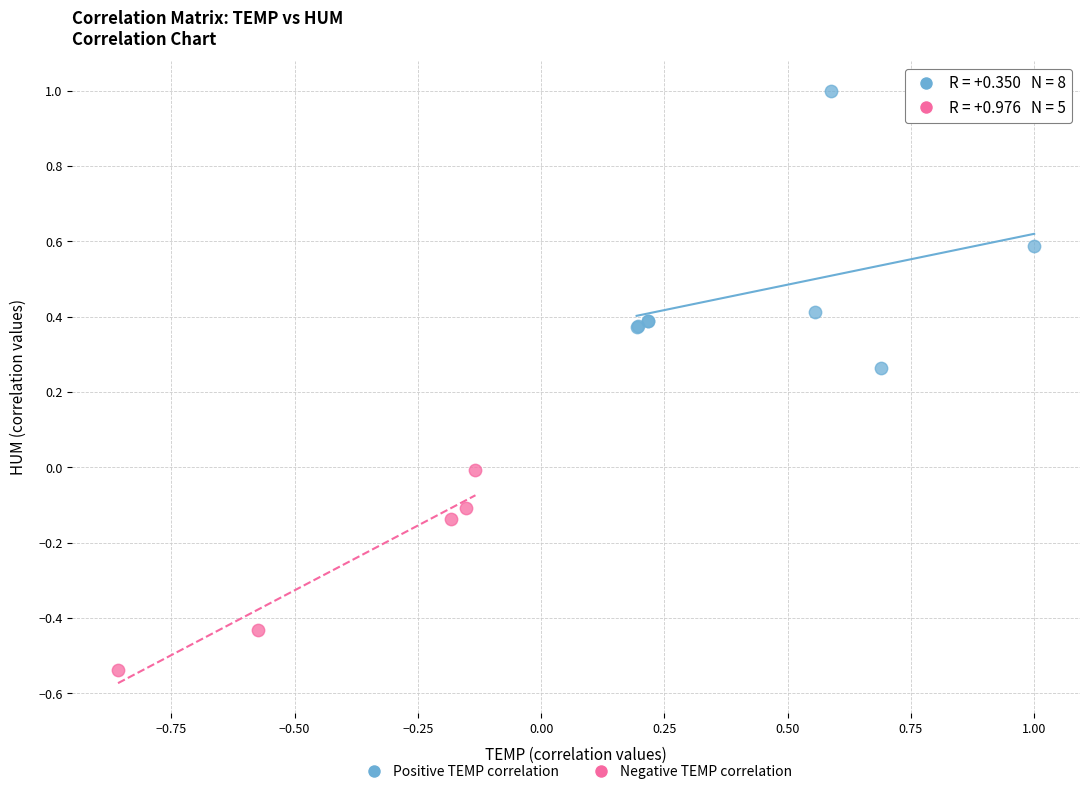

What are all the series names shown in the legend?

Positive TEMP correlation, Negative TEMP correlation